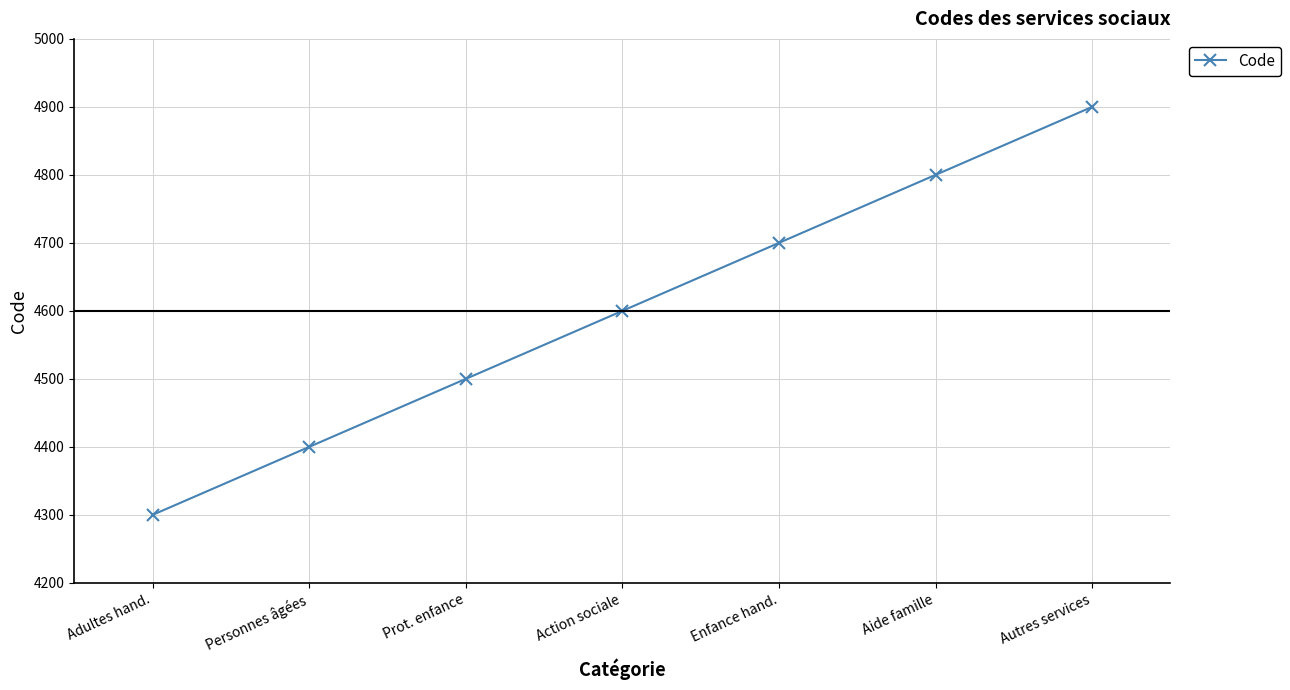

Reading left to right, extract all data points from this chart.

Adultes hand.=4300	Personnes âgées=4400	Prot. enfance=4500	Action sociale=4600	Enfance hand.=4700	Aide famille=4800	Autres services=4900